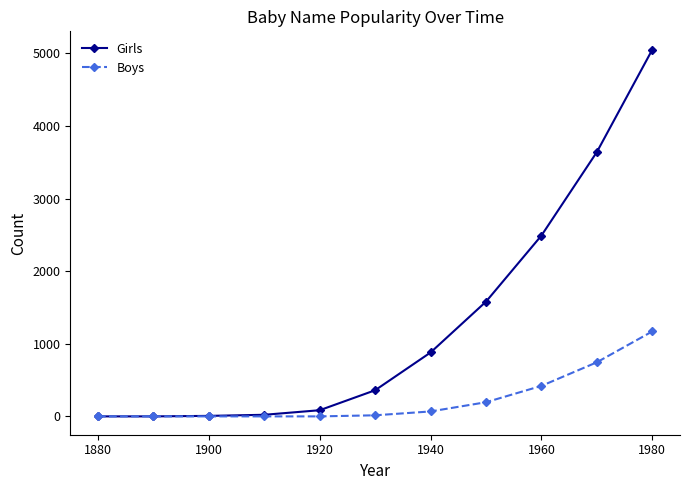

Which series has the largest range (max minus min)?

Girls